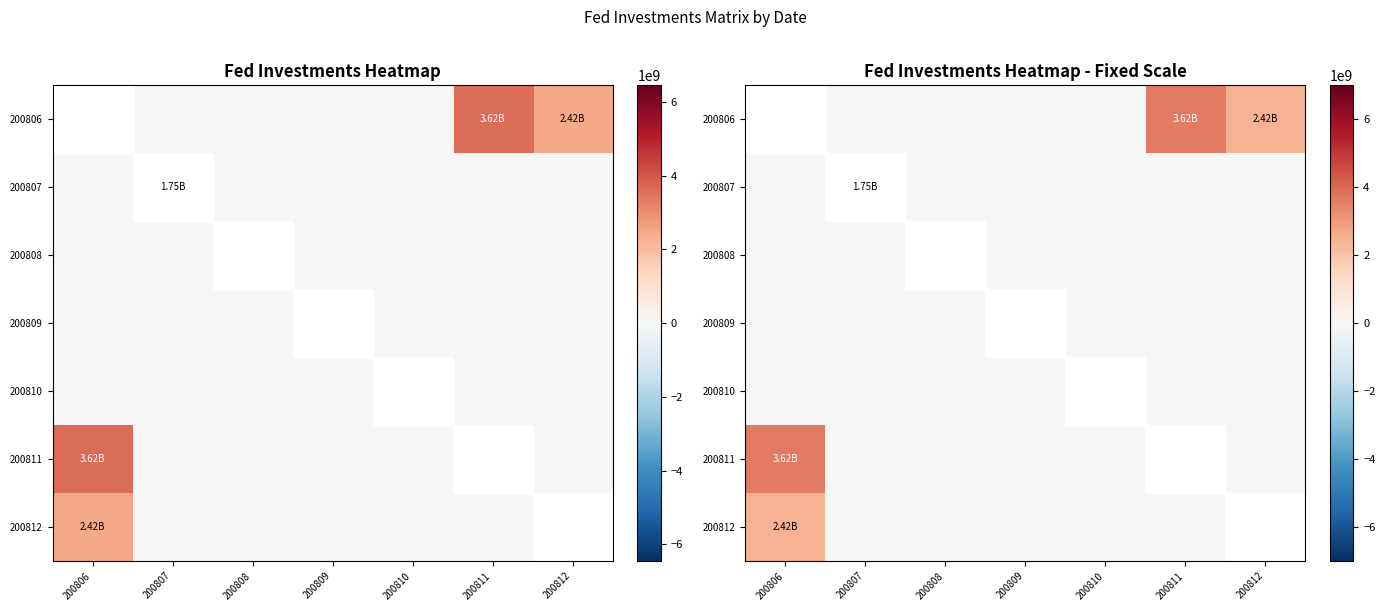

What is the difference between the highest and lowest values at 200807?

1750000000